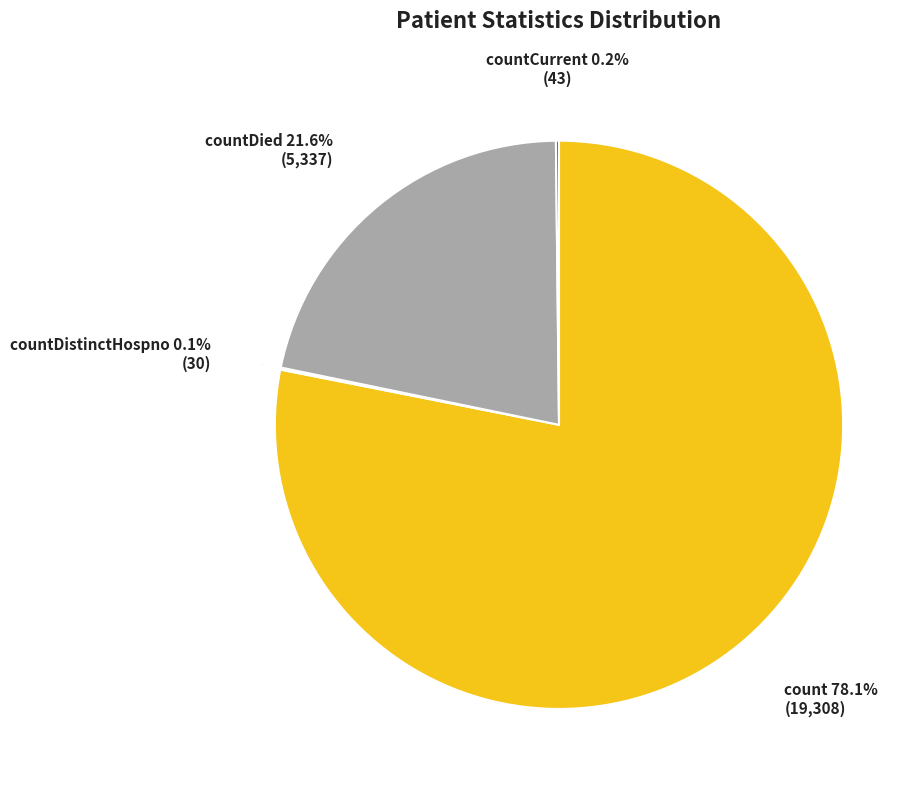

Between count and countDied, which is larger?

count